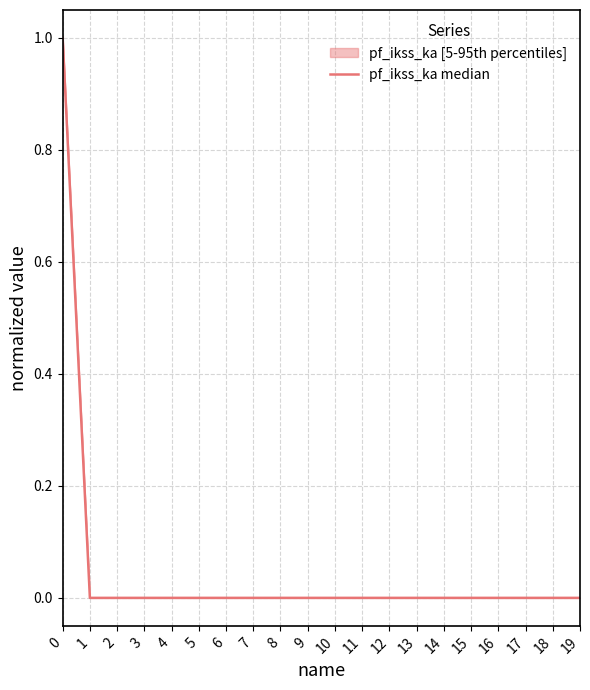

How many lines are shown in the chart?

1